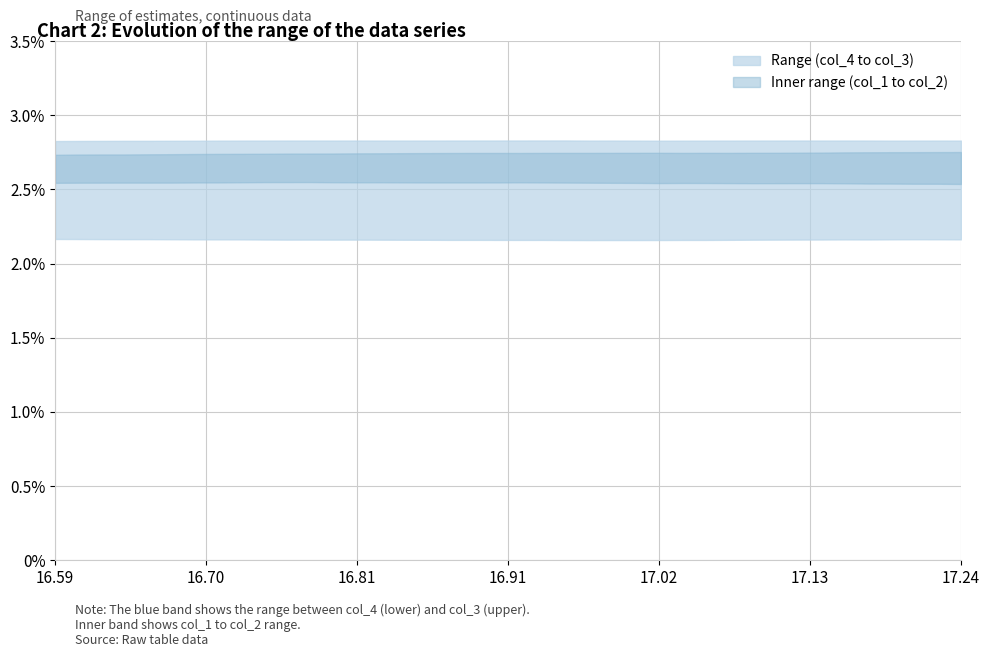

True or false: col_2 has a value of 2.7 at x.

True